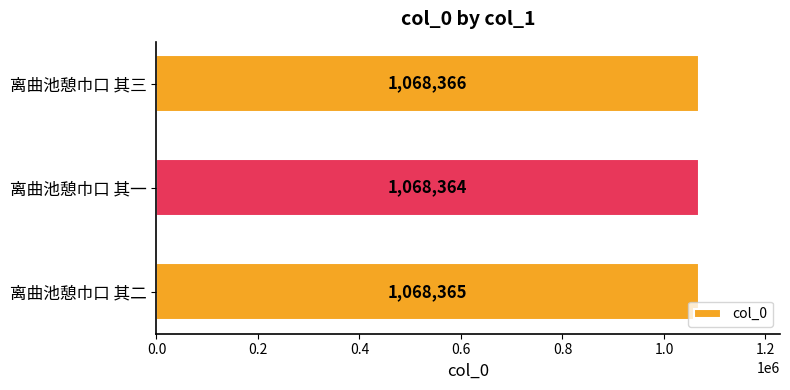

The value at 离曲池憩巾口 其三 is 1068366. True or false?

True